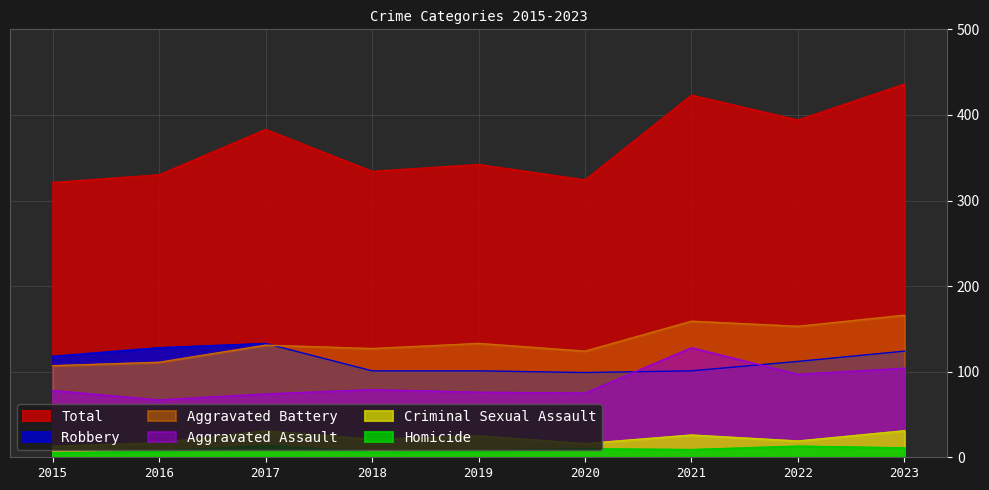

Reading left to right, list all the values displayed in this chart.

Aggravated Assault: 2015=78	2016=67	2017=74	2018=79	2019=76	2020=75	2021=128	2022=97	2023=104
Aggravated Battery: 2015=107	2016=111	2017=131	2018=127	2019=133	2020=124	2021=159	2022=153	2023=166
Criminal Sexual Assault: 2015=13	2016=17	2017=31	2018=21	2019=25	2020=16	2021=26	2022=19	2023=31
Homicide: 2015=5	2016=7	2017=14	2018=6	2019=7	2020=10	2021=9	2022=13	2023=11
Robbery: 2015=118	2016=128	2017=133	2018=101	2019=101	2020=99	2021=101	2022=112	2023=124
Total: 2015=321	2016=330	2017=383	2018=334	2019=342	2020=324	2021=423	2022=394	2023=436